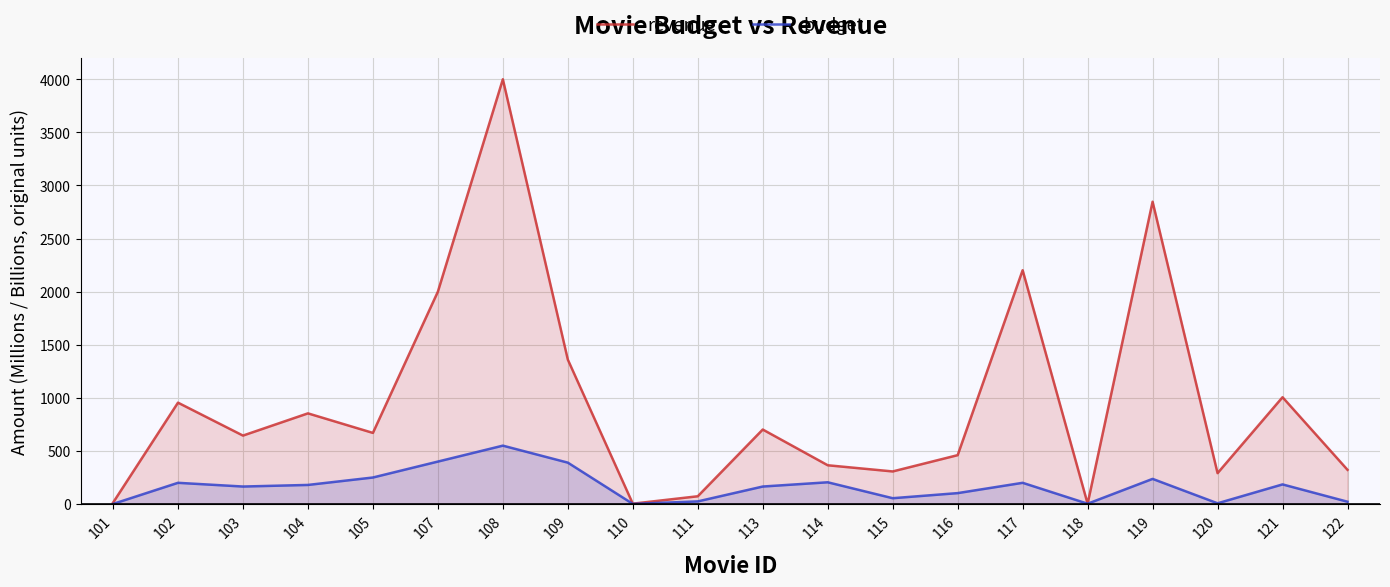

What is the value of the budget point at the 8th from the left?

390.0